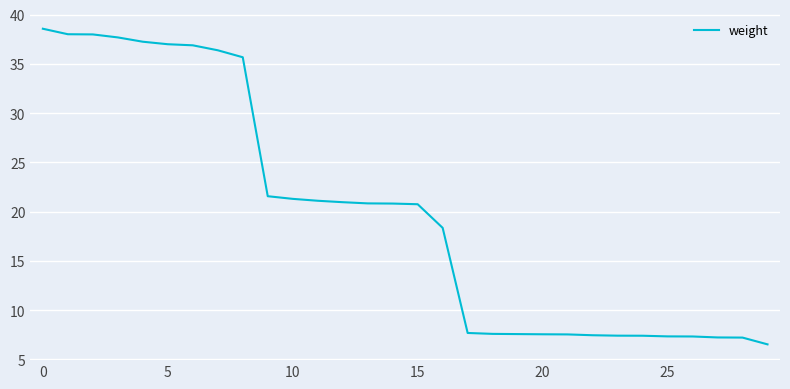

What is the minimum value shown in the chart?

6.5